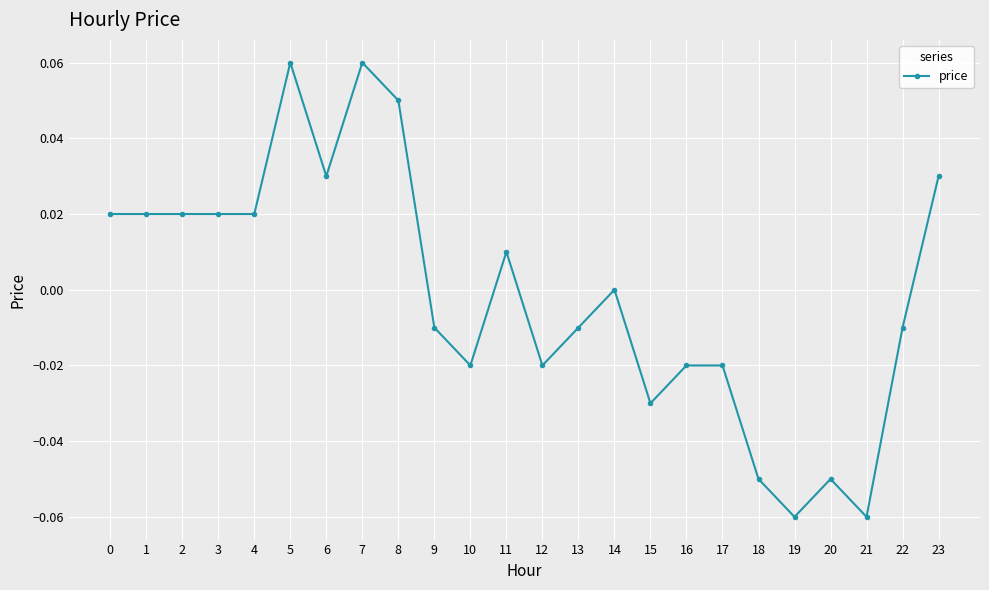

True or false: the data shows 0.0 at 2.

True